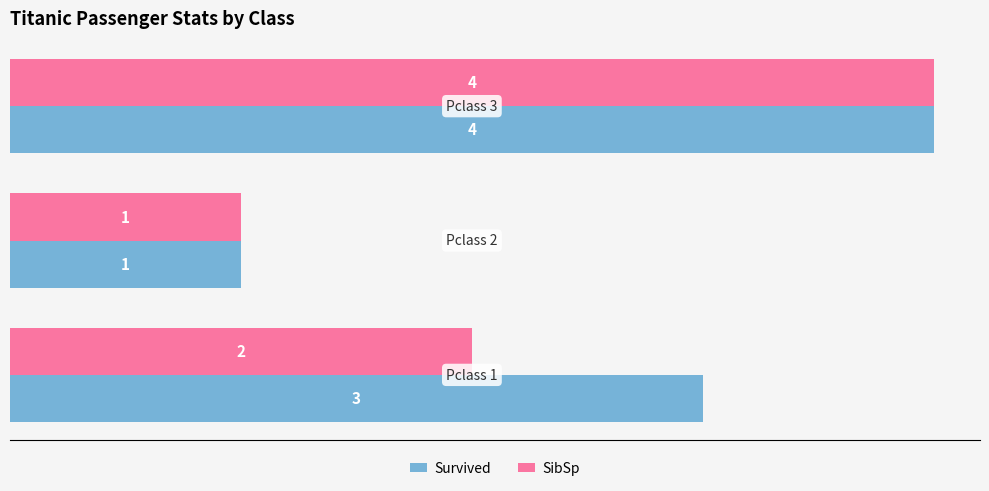

What is the greatest value displayed?

4